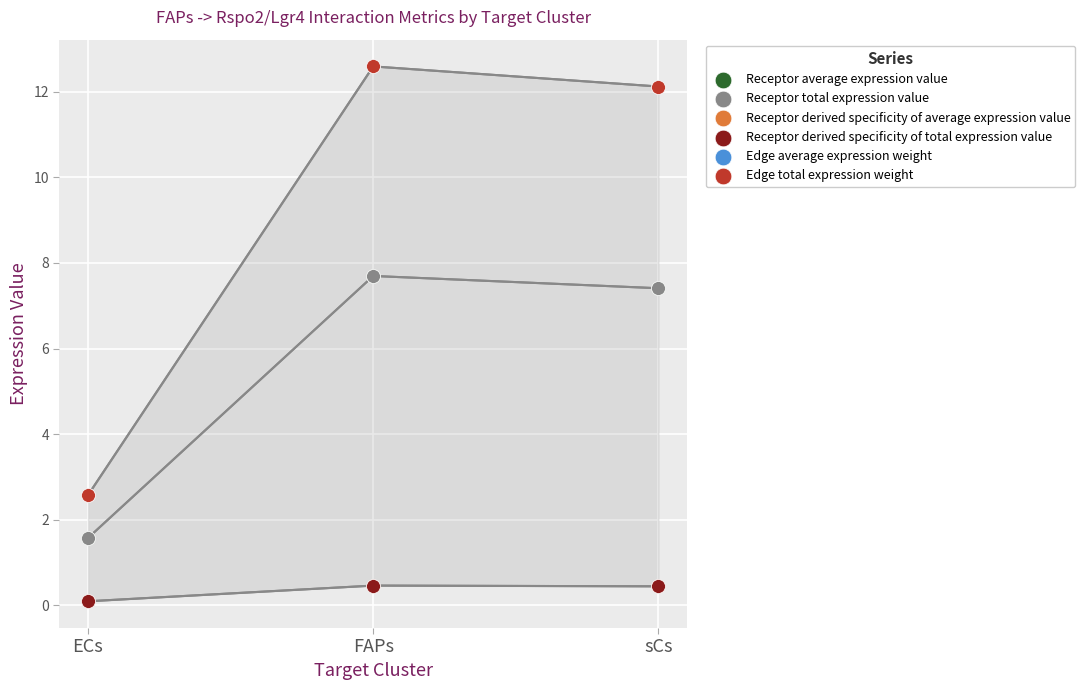

Which series contains the highest Y value?

Edge average expression weight